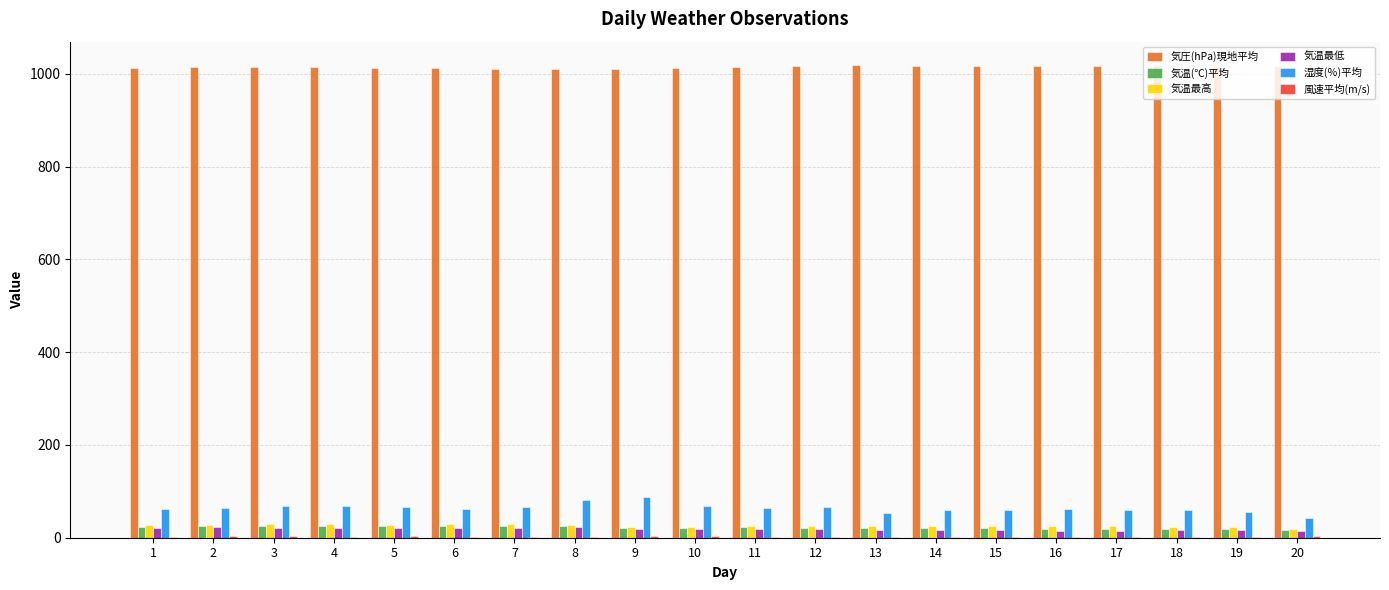

What value does the 気圧(hPa)現地平均 series have at 17?

1016.9